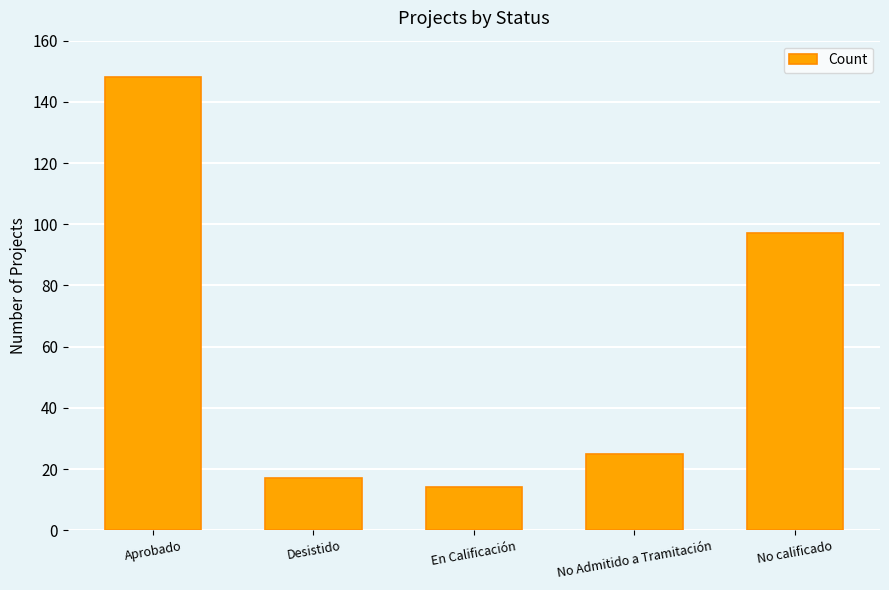

The value at No Admitido a Tramitación is 34. True or false?

False